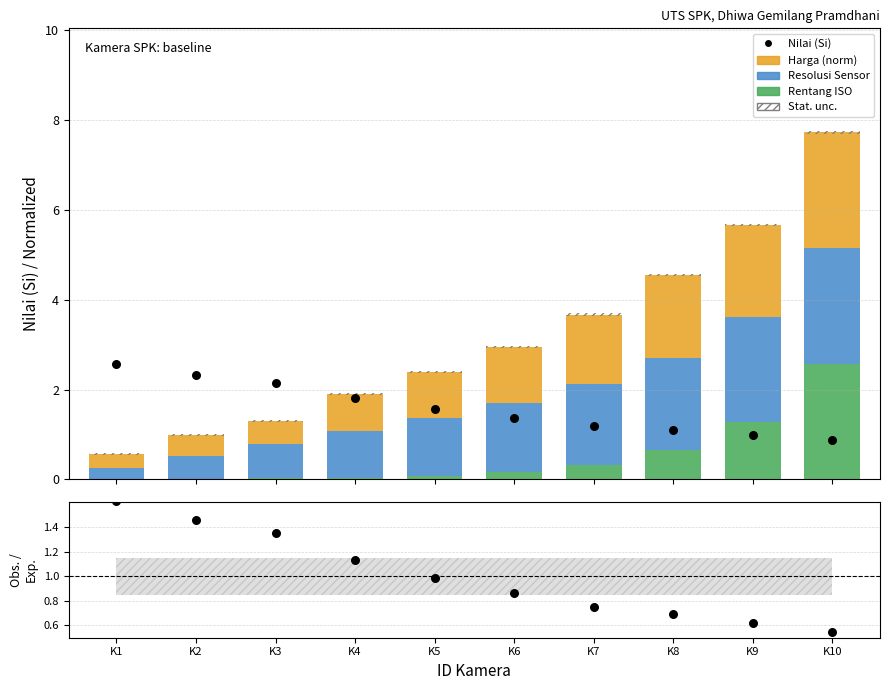

Which series reaches the maximum Y coordinate?

Rentang ISO